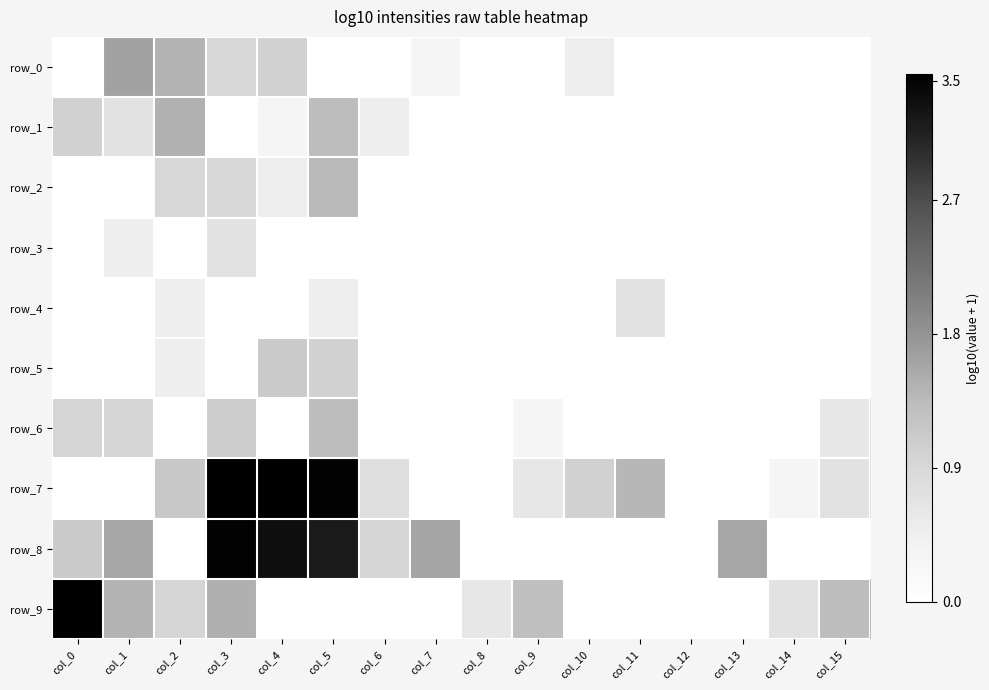

Reading left to right, list all the values displayed in this chart.

row_0: col_0=0.0	col_1=1.6	col_2=1.4	col_3=0.9	col_4=1.0	col_5=0.0	col_6=0.0	col_7=0.3	col_8=0.0	col_9=0.0	col_10=0.5	col_11=0.0	col_12=0.0	col_13=0.0	col_14=0.0	col_15=0.0
row_1: col_0=1.0	col_1=0.7	col_2=1.5	col_3=0.0	col_4=0.3	col_5=1.3	col_6=0.5	col_7=0.0	col_8=0.0	col_9=0.0	col_10=0.0	col_11=0.0	col_12=0.0	col_13=0.0	col_14=0.0	col_15=0.0
row_2: col_0=0.0	col_1=0.0	col_2=0.9	col_3=0.9	col_4=0.5	col_5=1.4	col_6=0.0	col_7=0.0	col_8=0.0	col_9=0.0	col_10=0.0	col_11=0.0	col_12=0.0	col_13=0.0	col_14=0.0	col_15=0.0
row_3: col_0=0.0	col_1=0.5	col_2=0.0	col_3=0.7	col_4=0.0	col_5=0.0	col_6=0.0	col_7=0.0	col_8=0.0	col_9=0.0	col_10=0.0	col_11=0.0	col_12=0.0	col_13=0.0	col_14=0.0	col_15=0.0
row_4: col_0=0.0	col_1=0.0	col_2=0.5	col_3=0.0	col_4=0.0	col_5=0.5	col_6=0.0	col_7=0.0	col_8=0.0	col_9=0.0	col_10=0.0	col_11=0.7	col_12=0.0	col_13=0.0	col_14=0.0	col_15=0.0
row_5: col_0=0.0	col_1=0.0	col_2=0.5	col_3=0.0	col_4=1.1	col_5=1.0	col_6=0.0	col_7=0.0	col_8=0.0	col_9=0.0	col_10=0.0	col_11=0.0	col_12=0.0	col_13=0.0	col_14=0.0	col_15=0.0
row_6: col_0=1.0	col_1=1.0	col_2=0.0	col_3=1.1	col_4=0.0	col_5=1.3	col_6=0.0	col_7=0.0	col_8=0.0	col_9=0.3	col_10=0.0	col_11=0.0	col_12=0.0	col_13=0.0	col_14=0.0	col_15=0.6
row_7: col_0=0.0	col_1=0.0	col_2=1.1	col_3=3.5	col_4=3.5	col_5=3.5	col_6=0.8	col_7=0.0	col_8=0.0	col_9=0.6	col_10=1.0	col_11=1.4	col_12=0.0	col_13=0.0	col_14=0.3	col_15=0.7
row_8: col_0=1.1	col_1=1.6	col_2=0.0	col_3=3.5	col_4=3.4	col_5=3.2	col_6=1.0	col_7=1.6	col_8=0.0	col_9=0.0	col_10=0.0	col_11=0.0	col_12=0.0	col_13=1.6	col_14=0.0	col_15=0.0
row_9: col_0=3.5	col_1=1.4	col_2=1.0	col_3=1.5	col_4=0.0	col_5=0.0	col_6=0.0	col_7=0.0	col_8=0.6	col_9=1.3	col_10=0.0	col_11=0.0	col_12=0.0	col_13=0.0	col_14=0.7	col_15=1.3